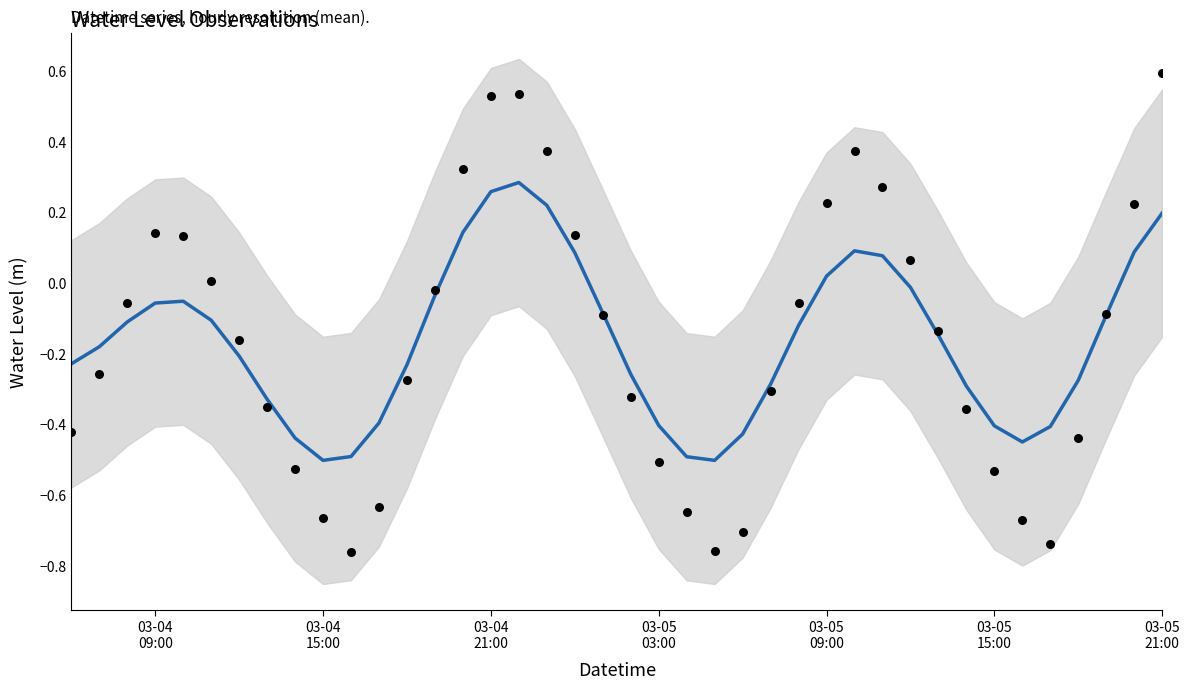

Which series has the largest Y range (max minus min)?

Observed Water Level